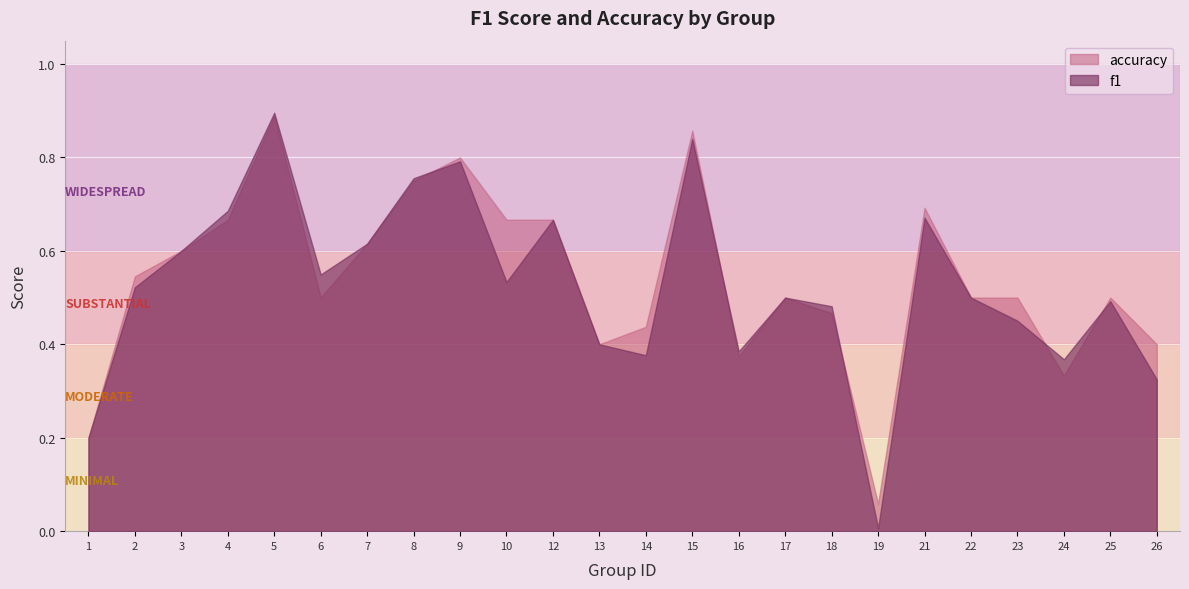

What are all the series names shown in the legend?

accuracy, f1